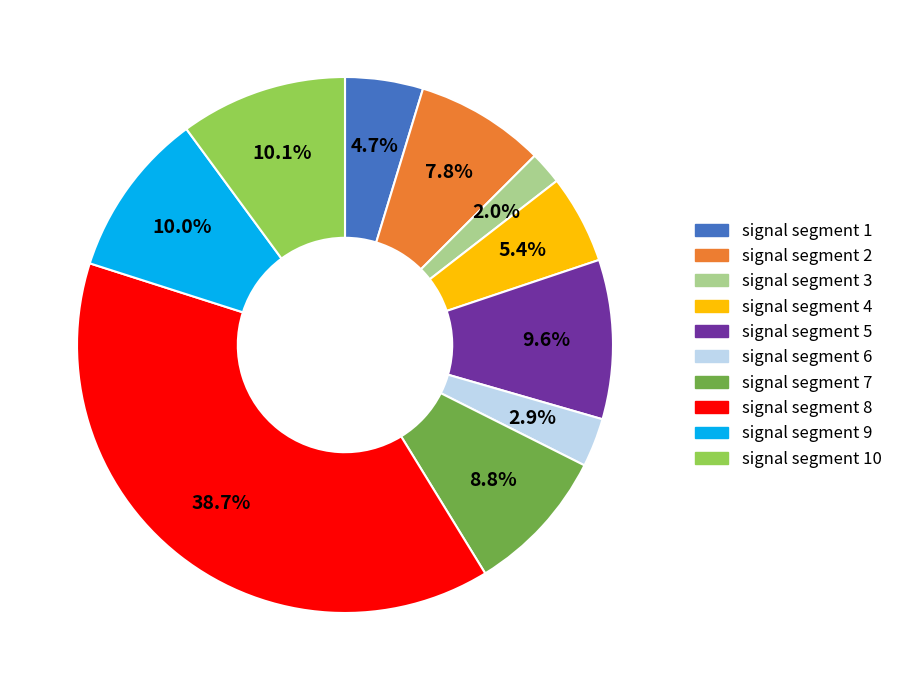

True or false: signal segment 7 accounts for 2% of the total.

False